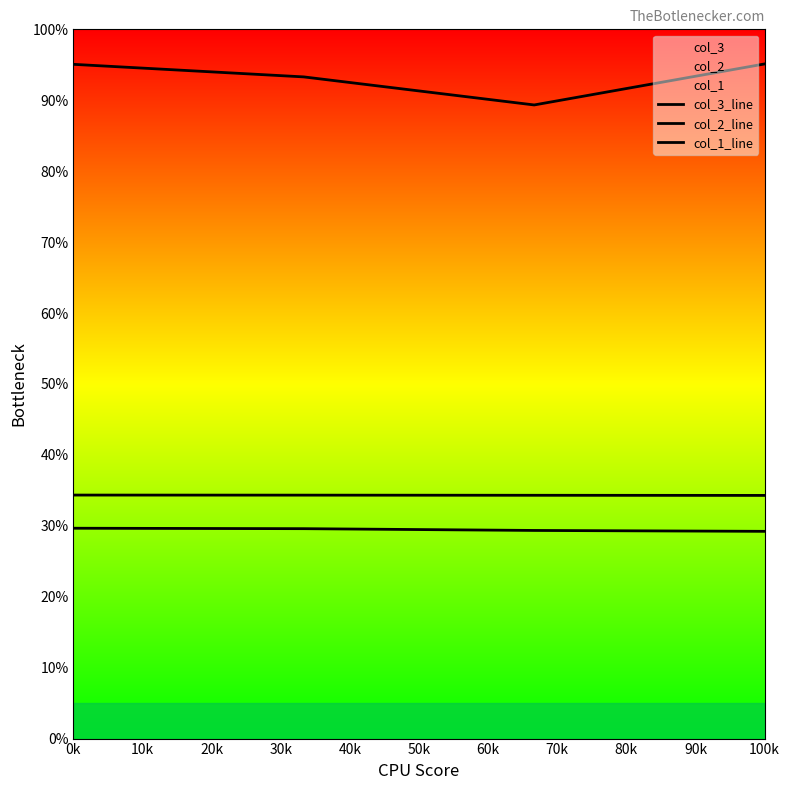

Reading right to left, extract all data points from this chart.

col_3_line: 95.1	89.3	93.3	95.1
col_2_line: 34.3	34.3	34.3	34.3
col_1_line: 29.2	29.3	29.6	29.7